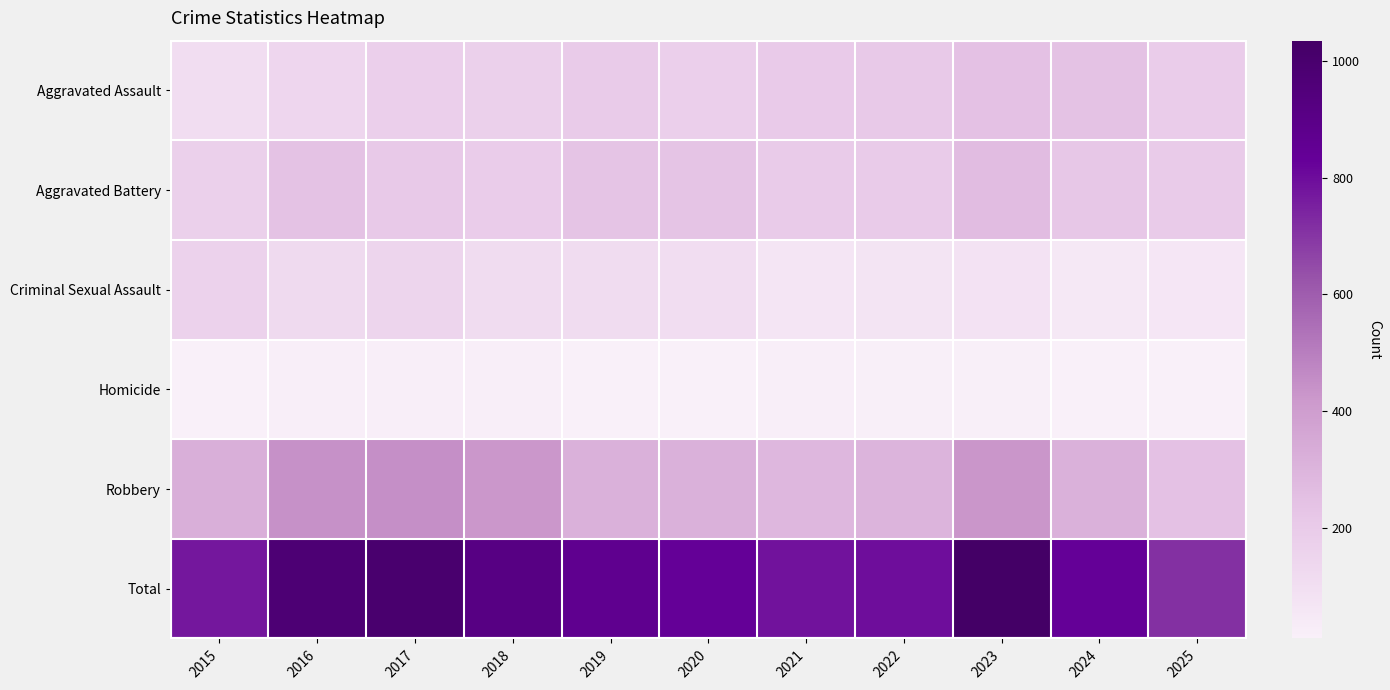

At which category does the chart reach its minimum across all series?

2015